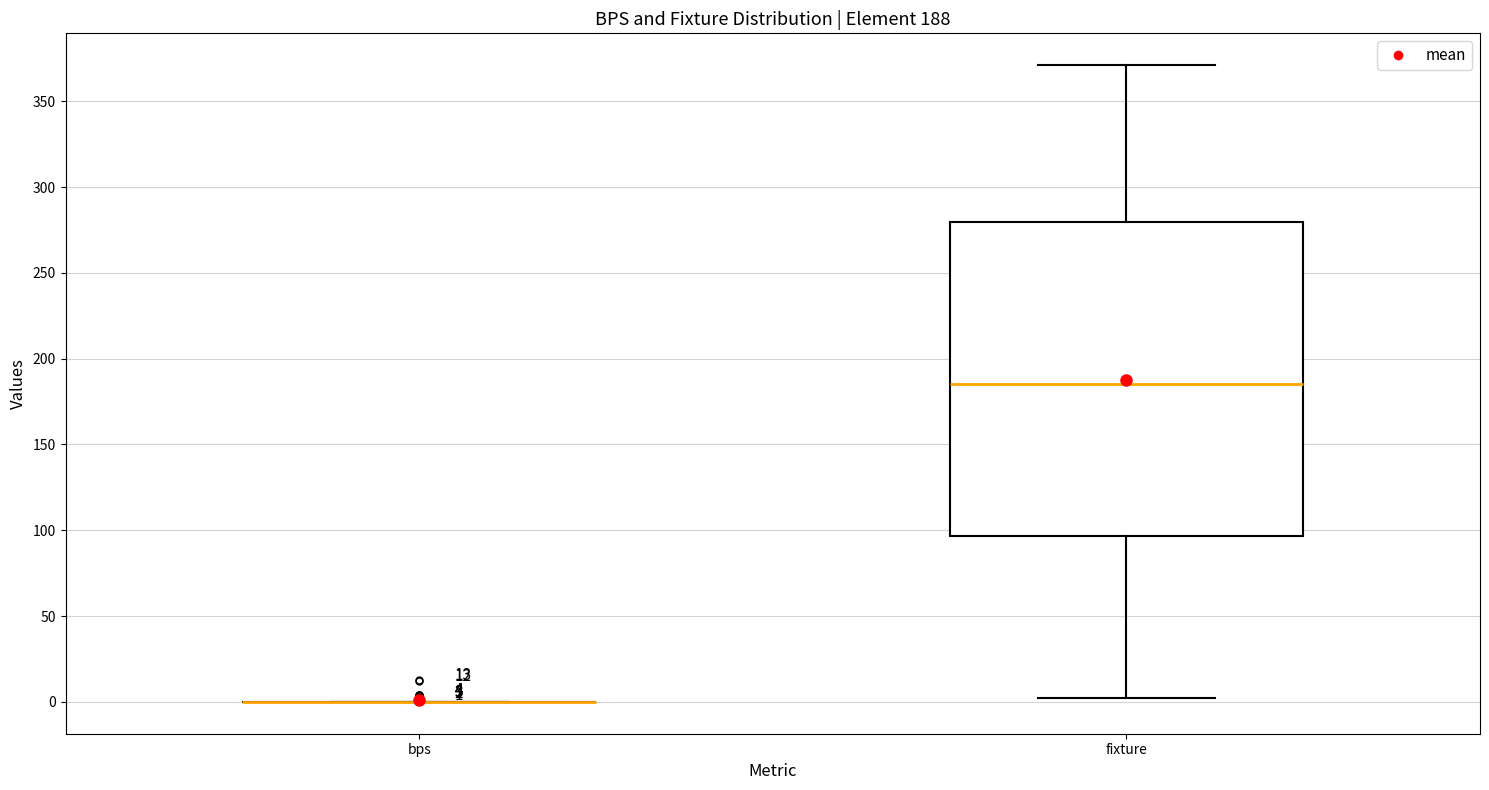

Which box is the tallest, from its lower edge to its upper edge?

fixture